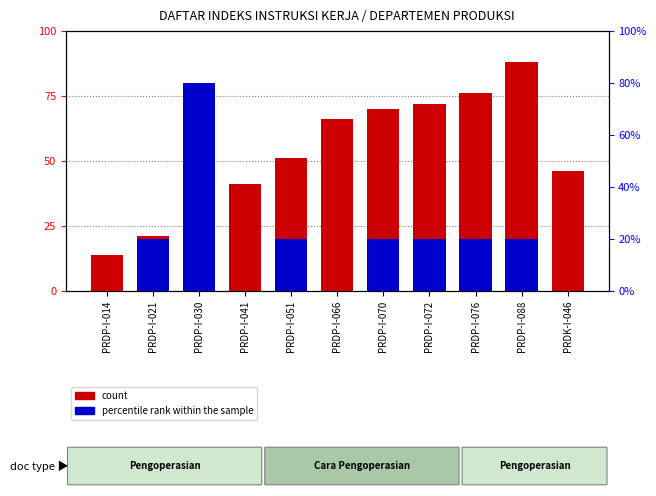

At which category does the chart reach its minimum across all series?

PRDP-I-014